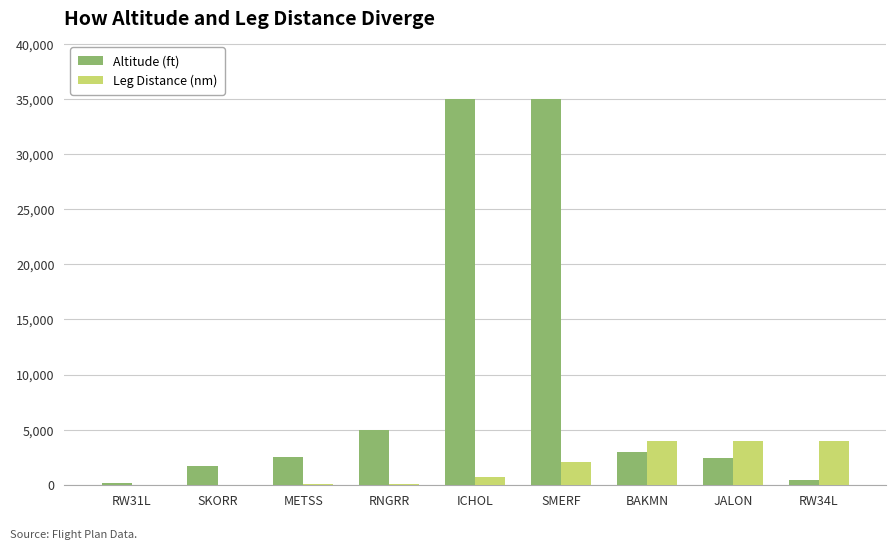

What is the maximum value for Altitude (ft)?

35000.0